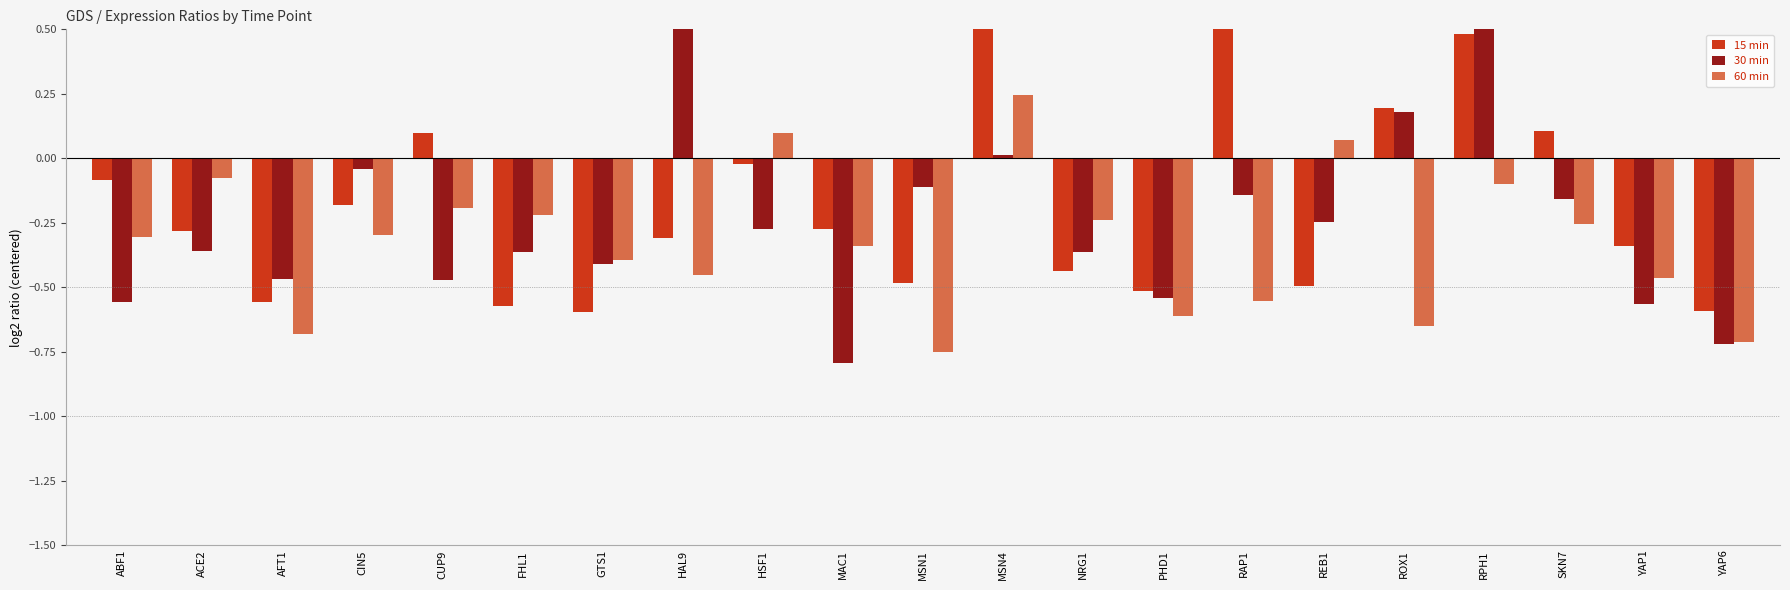

At which label does 15 min first exceed 0?

CUP9